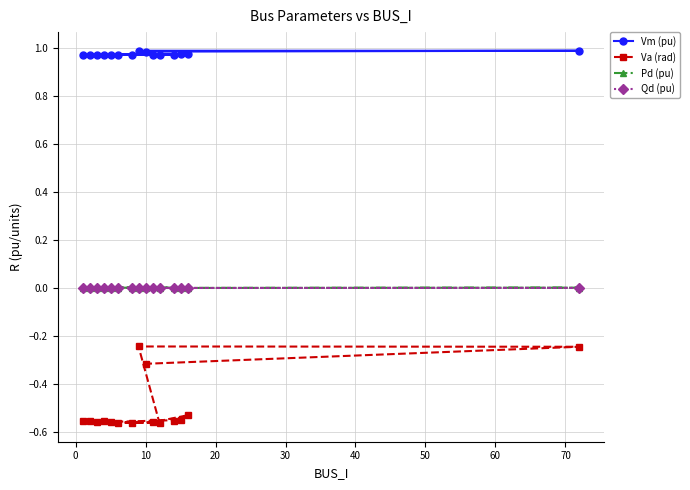

Is this an area chart (filled region under the line)?

No